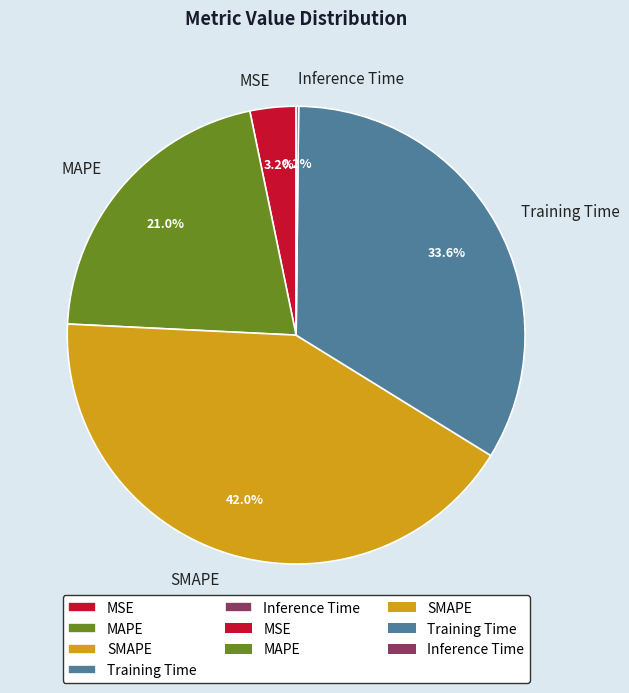

Is there a majority slice in this chart?

No